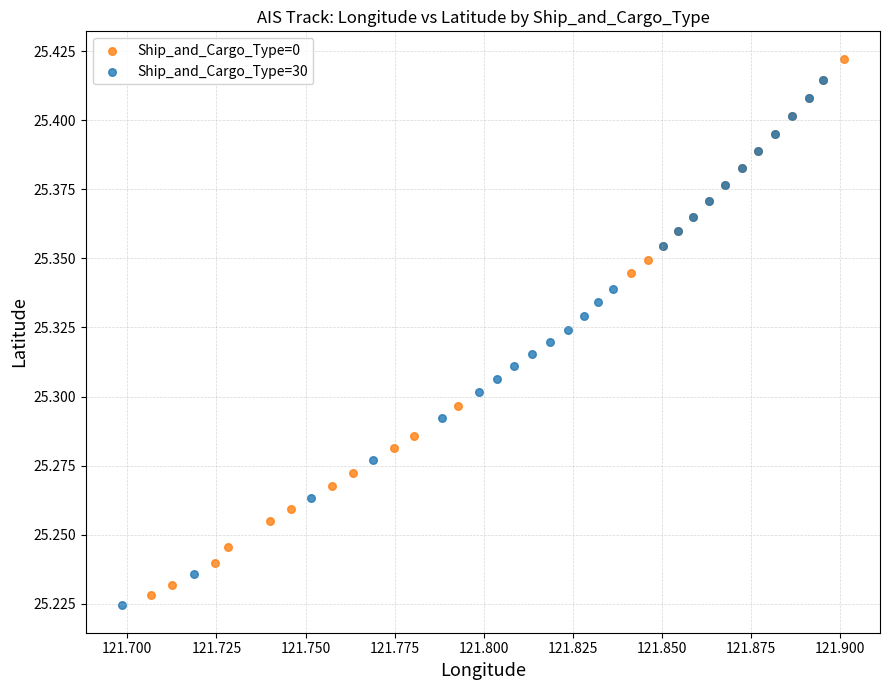

Which series has the widest spread of Y values?

Ship_and_Cargo_Type=0